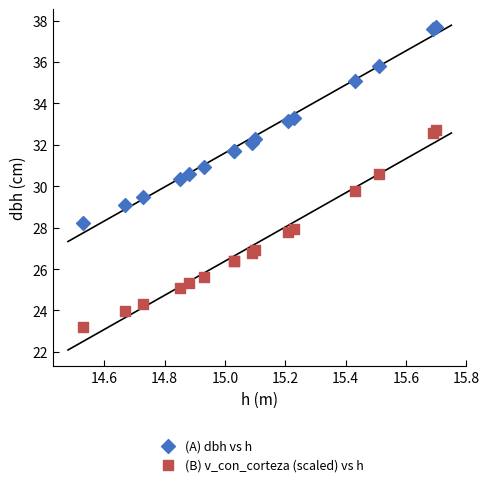

What are all the series names shown in the legend?

(A) dbh vs h, (B) v_con_corteza (scaled) vs h